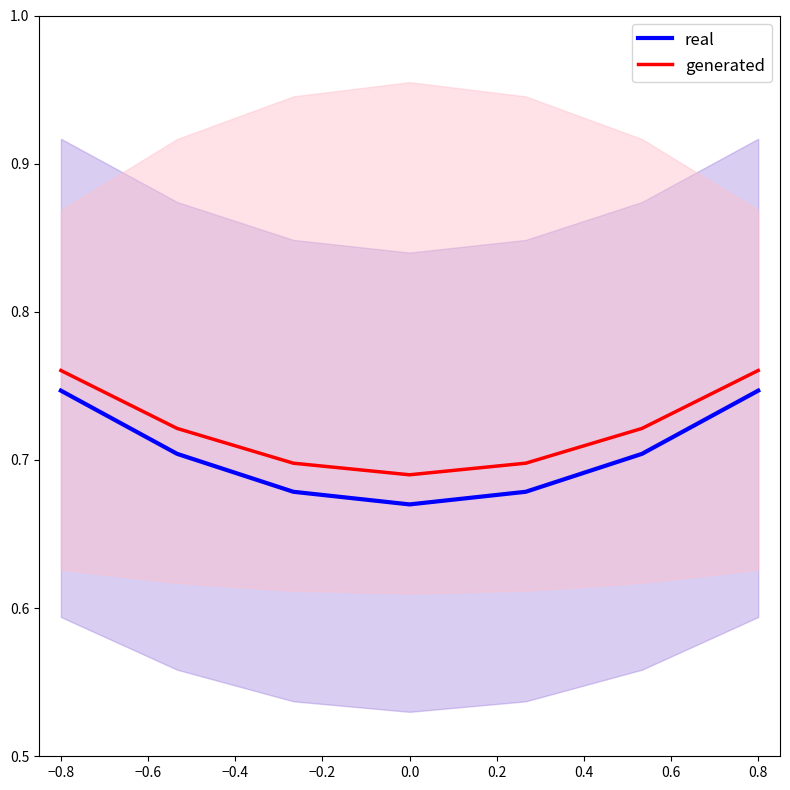

True or false: generated and real cross at least once.

False